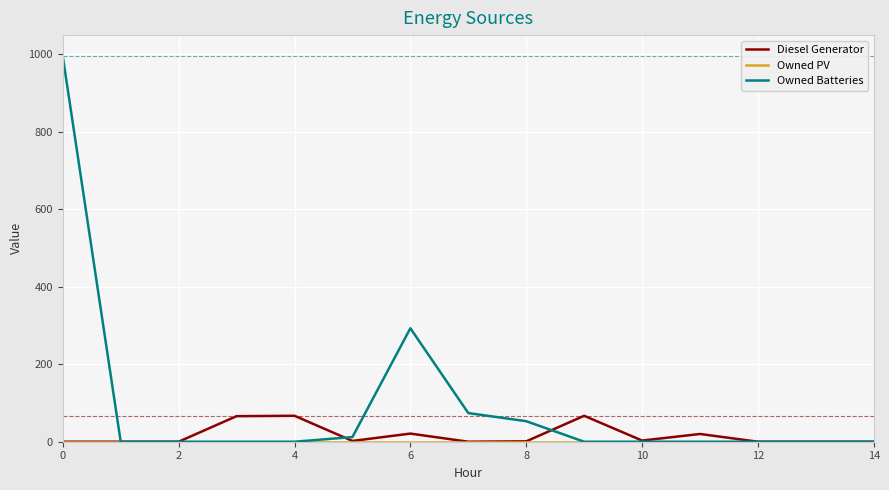

Which series has the widest spread of values?

Owned Batteries